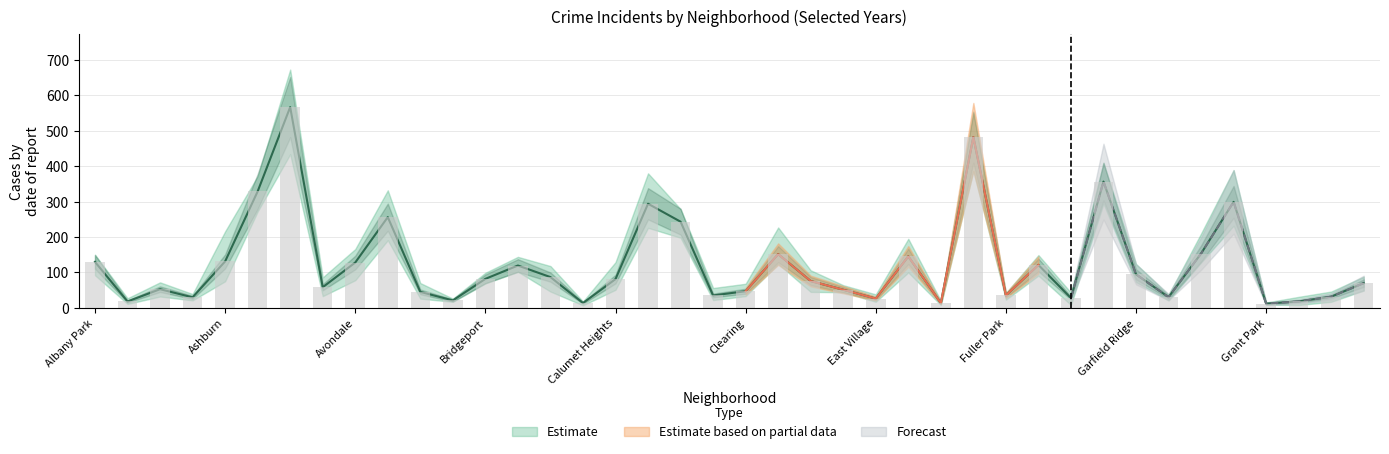

Reading right to left, extract all data points from this chart.

2017: 88	36	19	15	294	128	32	79	409	41	136	42	515	8	143	26	54	76	152	47	22	276	319	85	17	118	112	83	17	48	332	166	73	673	344	216	37	45	19	150
2023: 77	39	17	12	389	210	21	124	363	43	124	40	538	8	195	31	64	75	227	68	36	234	380	129	18	99	136	99	21	70	241	132	86	610	372	144	39	72	27	133
2016: 84	26	8	14	308	137	27	80	367	26	149	39	552	20	100	38	52	106	131	33	38	241	263	61	15	91	144	83	20	26	273	137	54	551	367	125	28	57	12	138
2018: 61	17	31	9	268	134	37	95	370	30	96	30	485	17	113	17	45	71	150	51	22	279	281	51	12	78	102	69	26	42	252	126	33	601	330	100	21	32	17	139
2022: 49	25	17	9	232	151	28	73	294	8	91	36	417	12	129	18	44	45	126	38	56	232	226	72	7	46	111	72	18	43	191	78	62	434	272	75	30	61	11	92
2024: 60	46	17	12	305	160	36	117	337	18	131	23	387	16	192	27	48	81	124	45	36	198	295	89	13	89	112	85	24	41	248	129	41	533	288	127	23	49	22	127